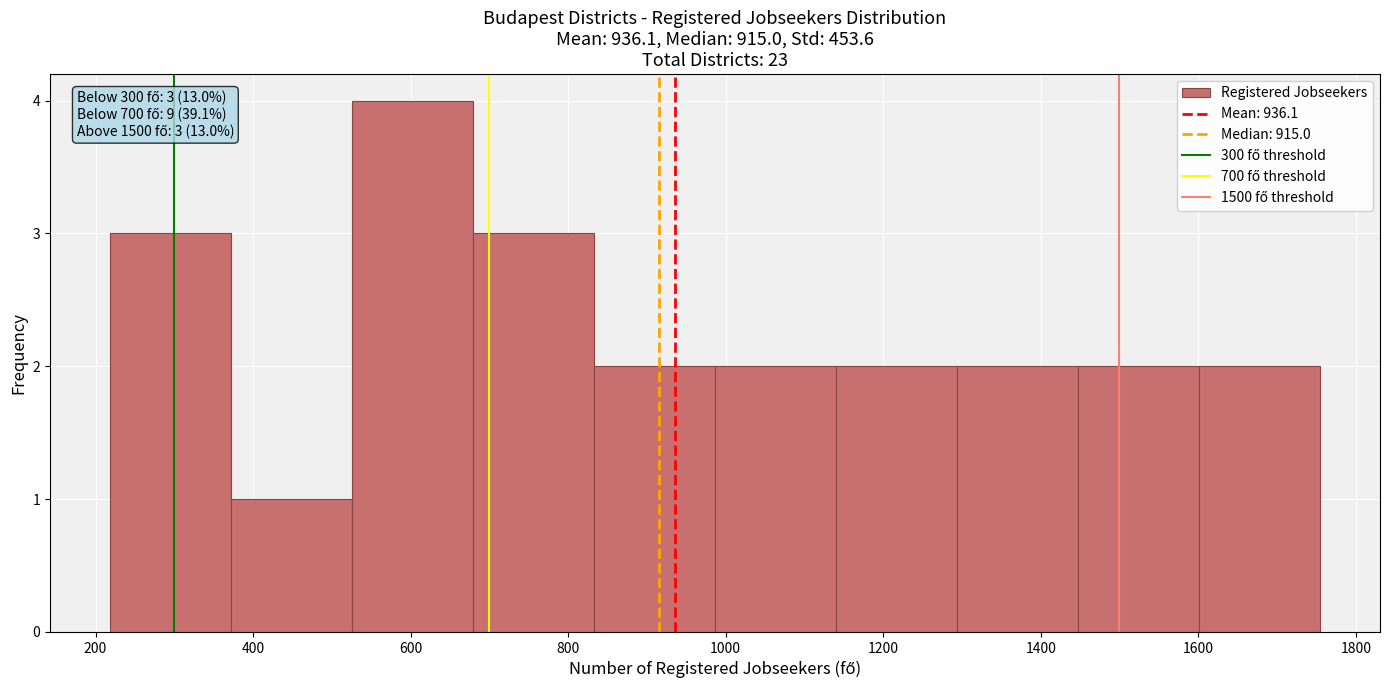

Which range on the x-axis has the tallest bar?

520 to 680